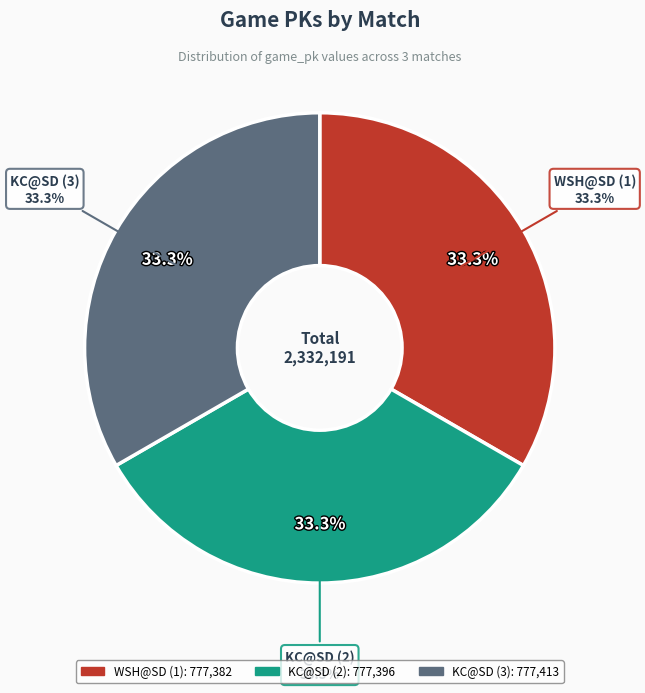

Combined, do WSH@SD (1) and KC@SD (2) account for over 50%?

Yes